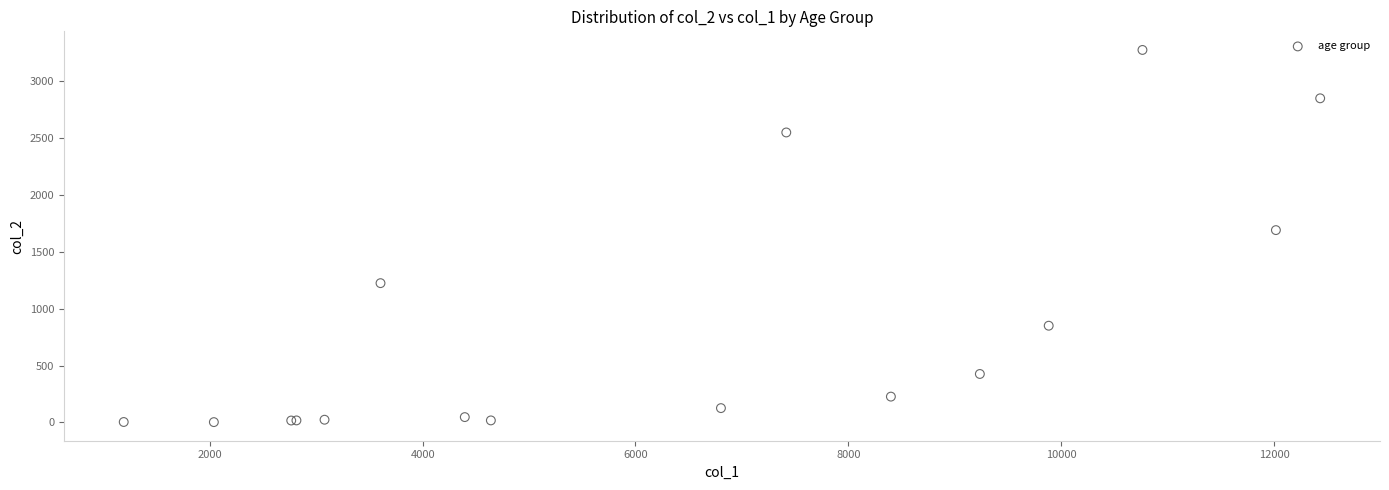

What Y value in the scatter plot is closest to 1638?

1690